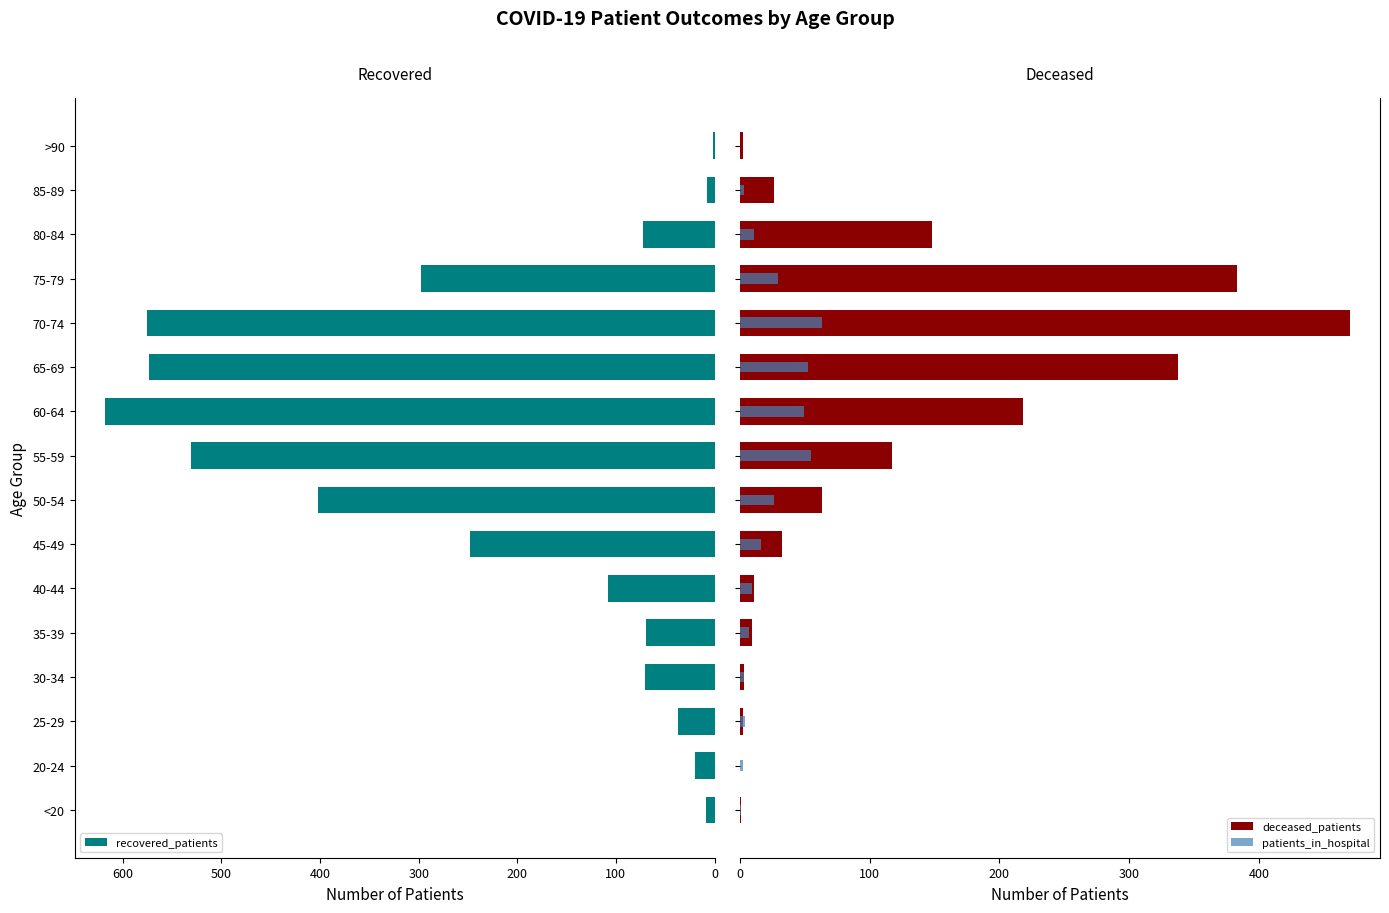

What is the greatest value displayed?

618